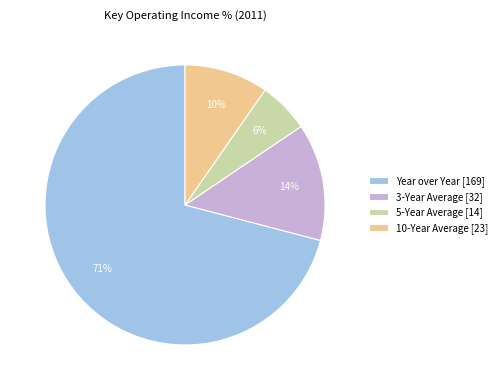

Which category has the biggest portion of the pie?

Year over Year